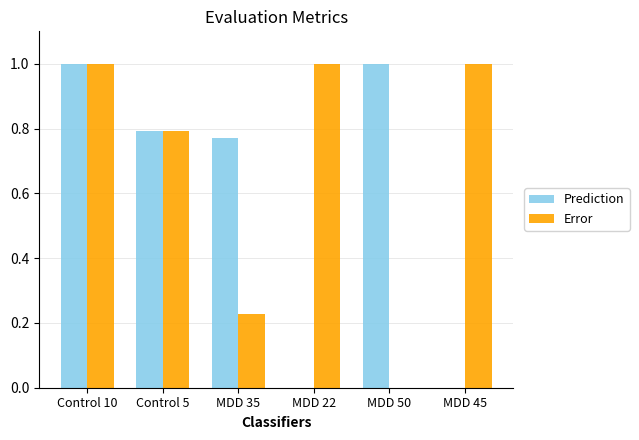

What are all the series names shown in the legend?

Prediction, Error